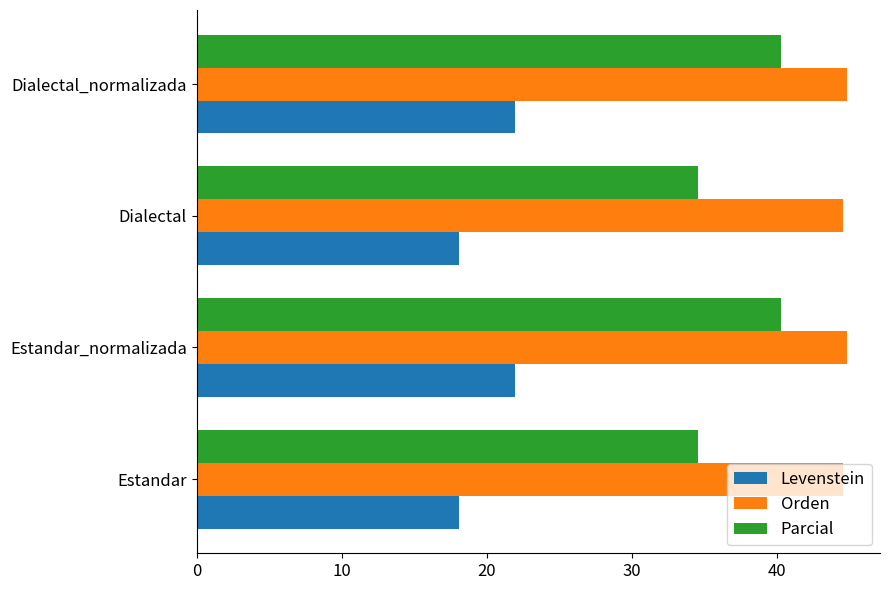

How many data points does each series have?

4